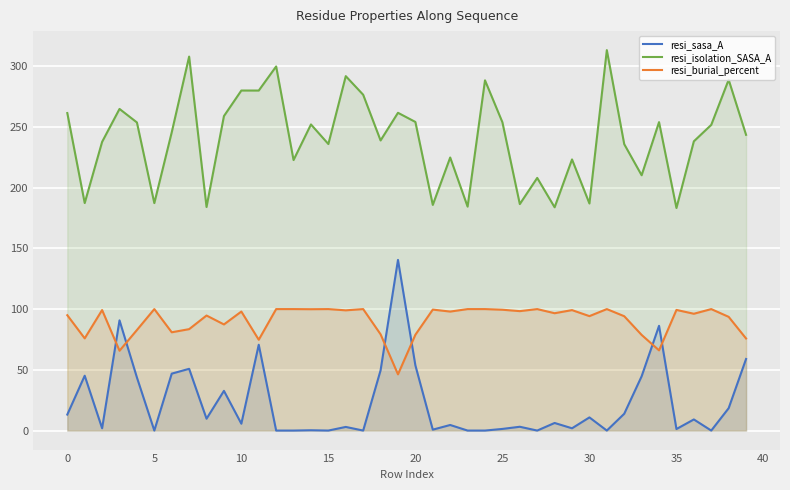

What is the difference between the second highest and minimum values in the resi_sasa_A series?

90.7